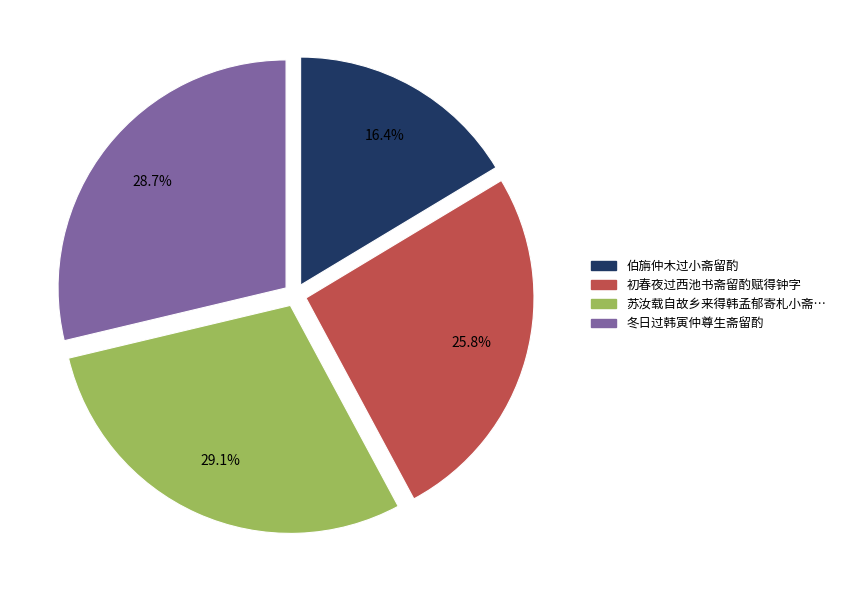

How many slices are in this pie chart?

4